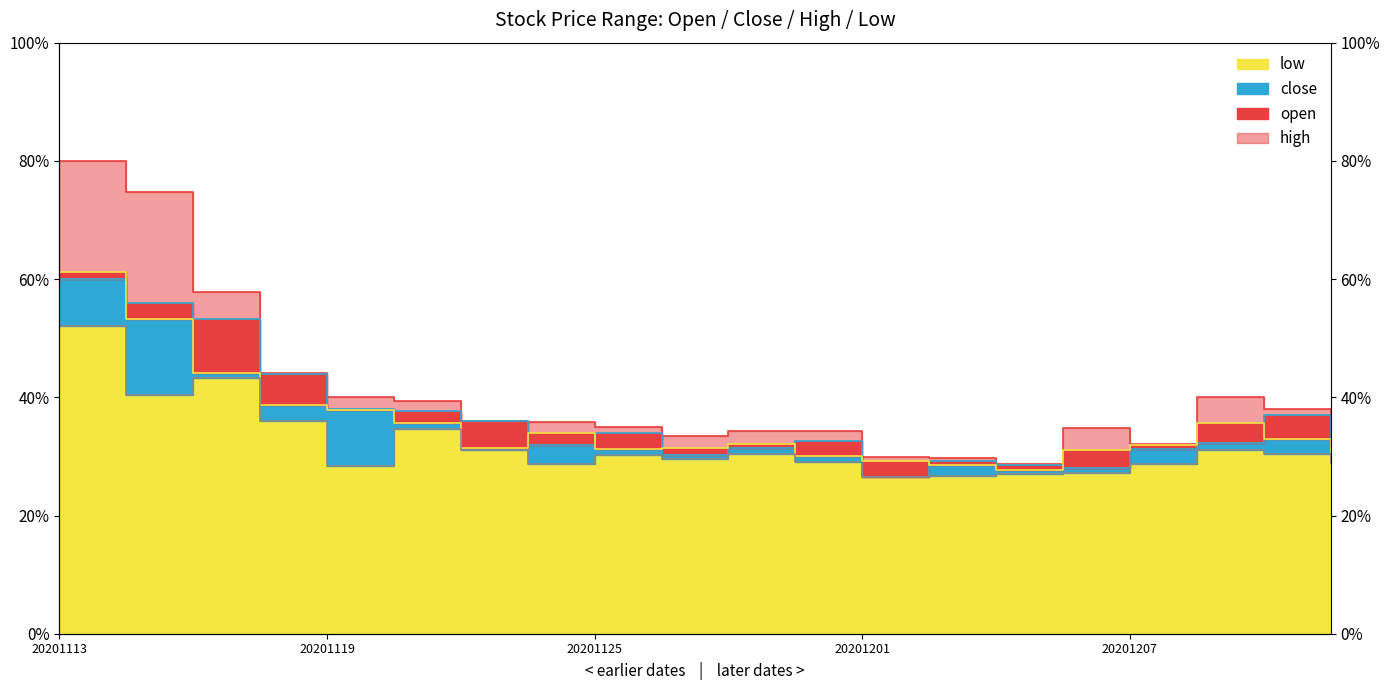

True or false: close and high intersect in this chart.

False